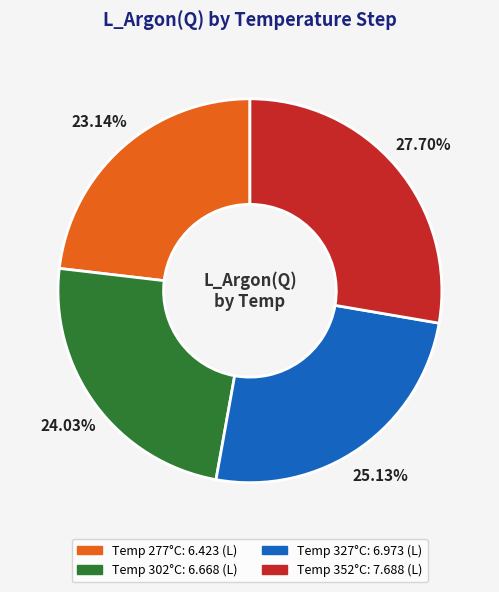

Count the number of slices in the pie.

4